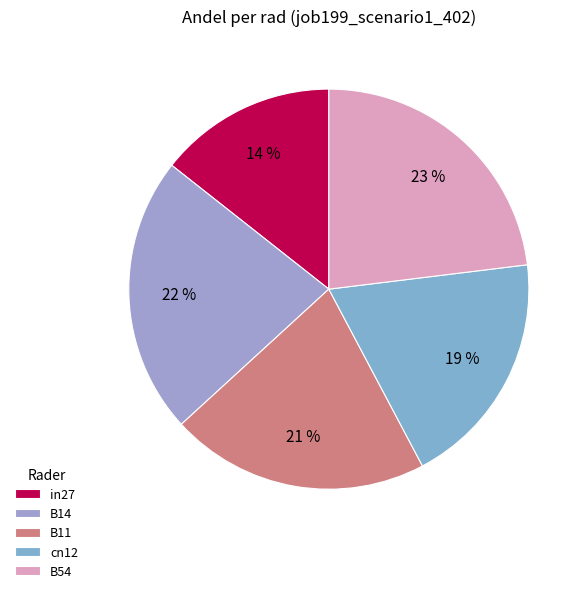

Is there a majority slice in this chart?

No